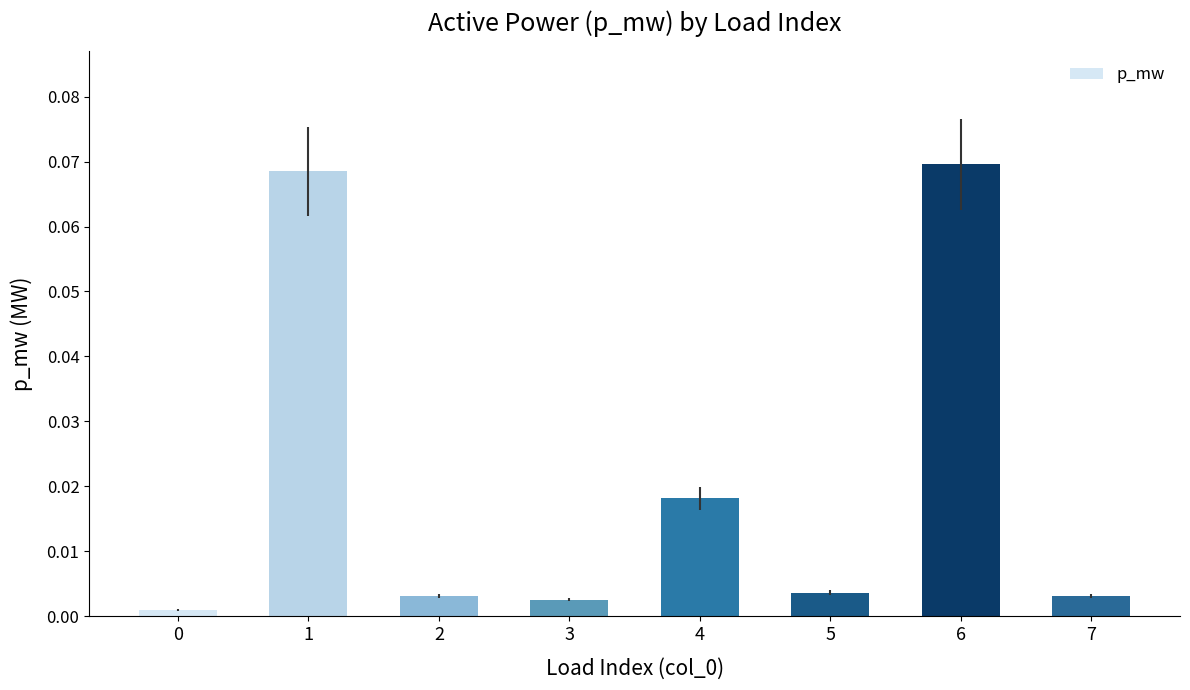

Does the chart contain stacked bars?

No